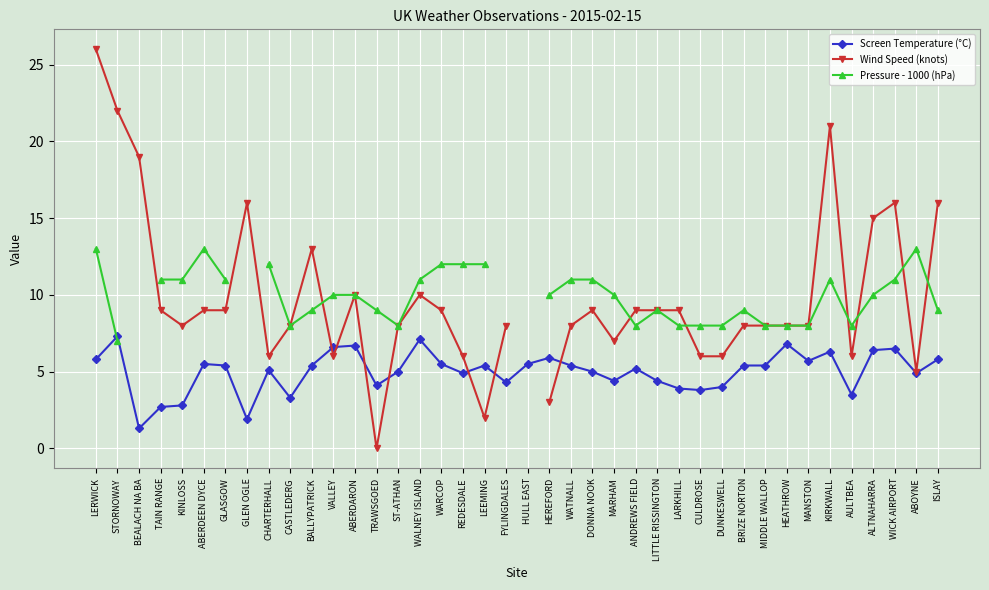

Which series has the largest total across all categories?

Screen Temperature (°C)